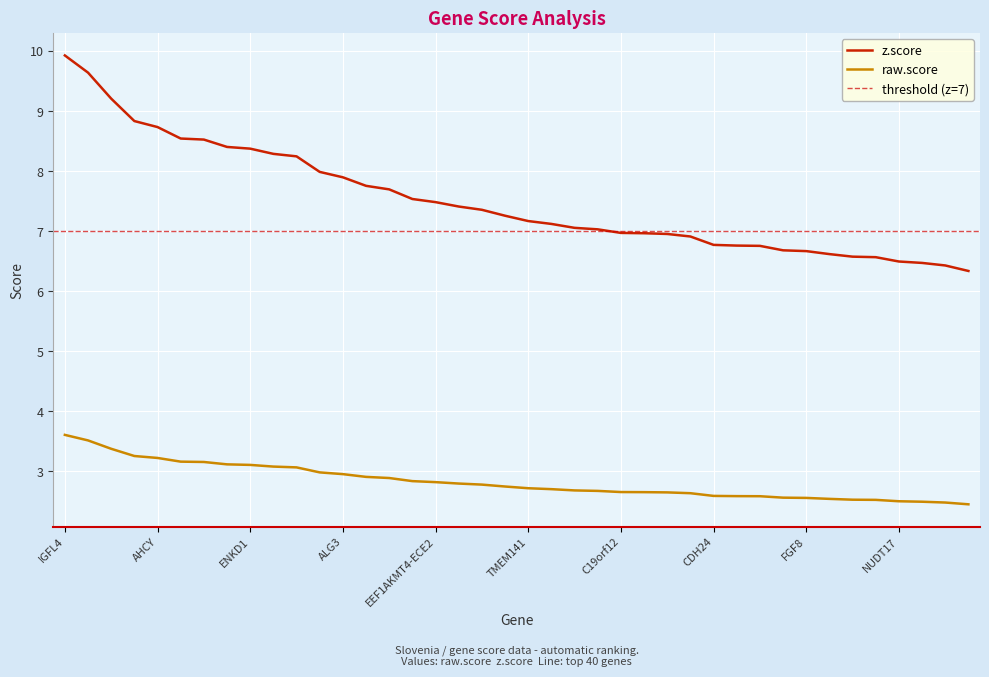

What is the difference between the maximum and minimum values in the z.score series?

3.6